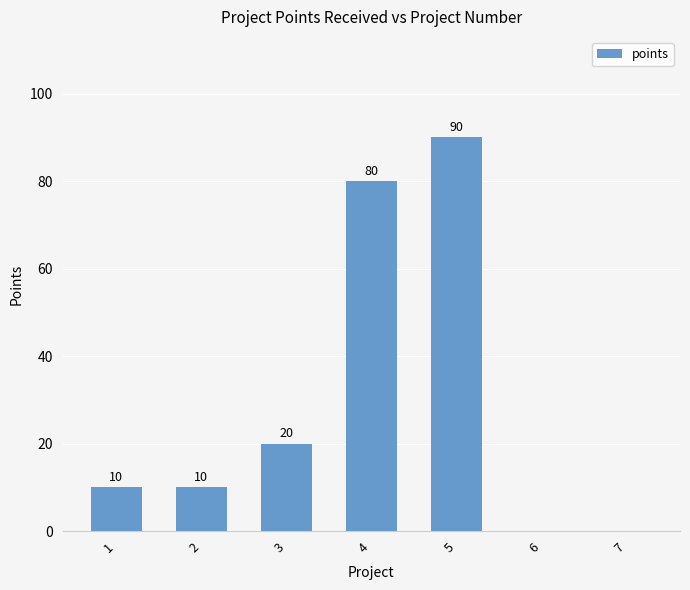

What is the approximate value at 3?

20